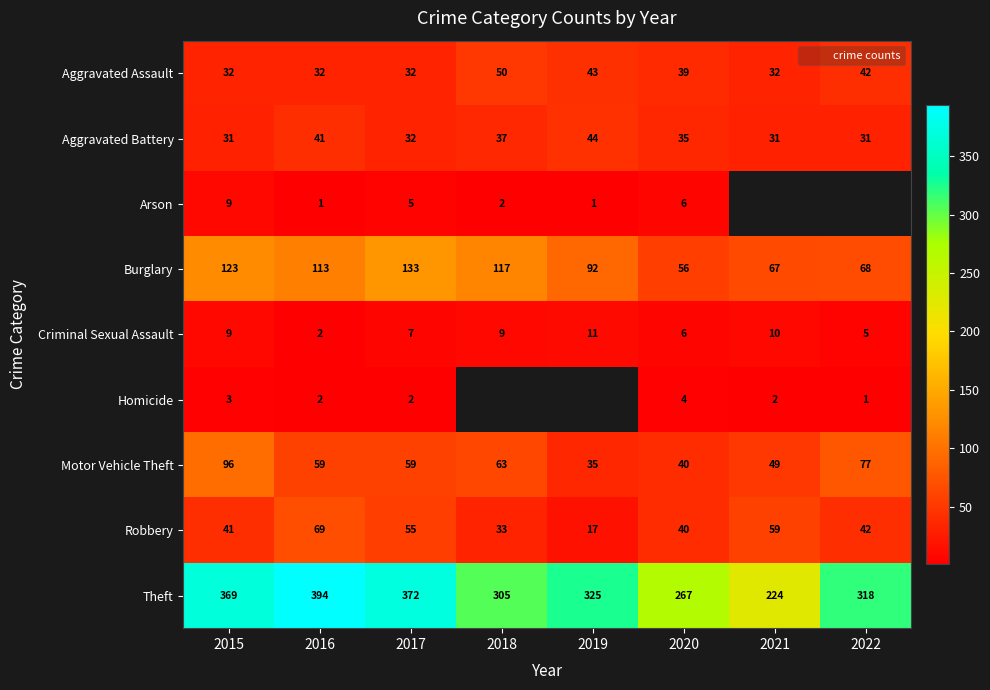

Which category has the highest value across all series?

2016